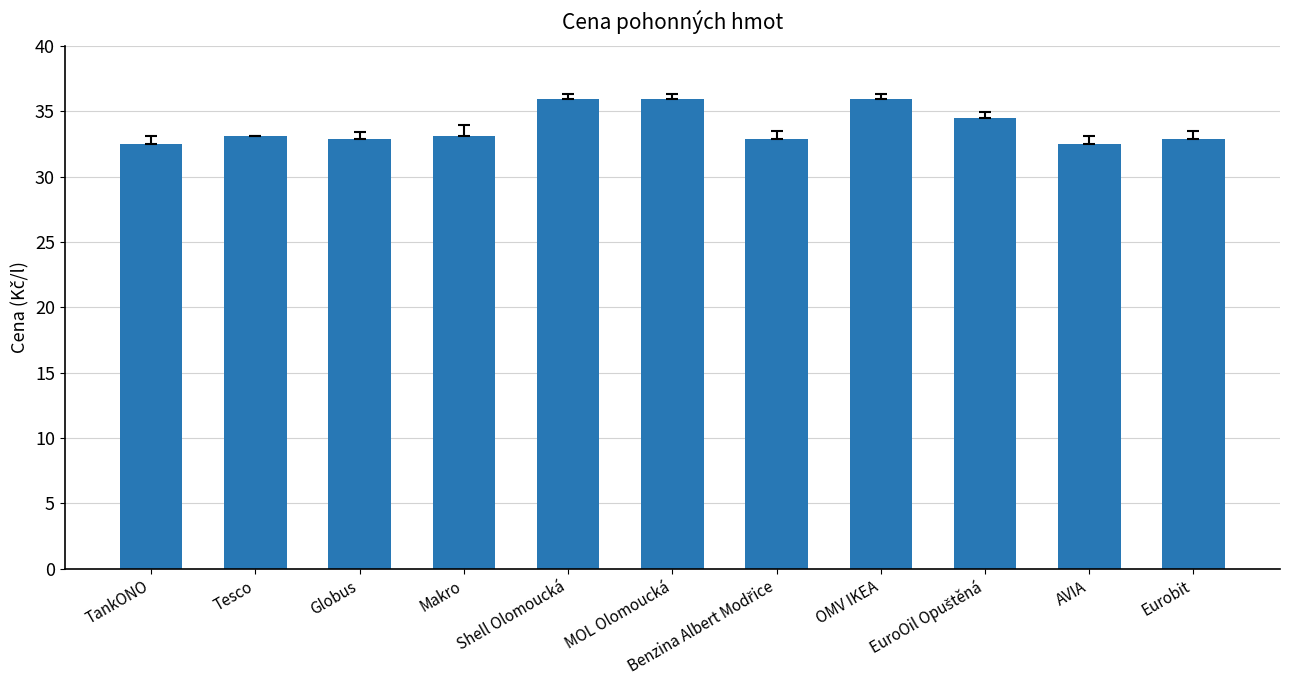

What is the value of the 10th bar from the left?

32.5